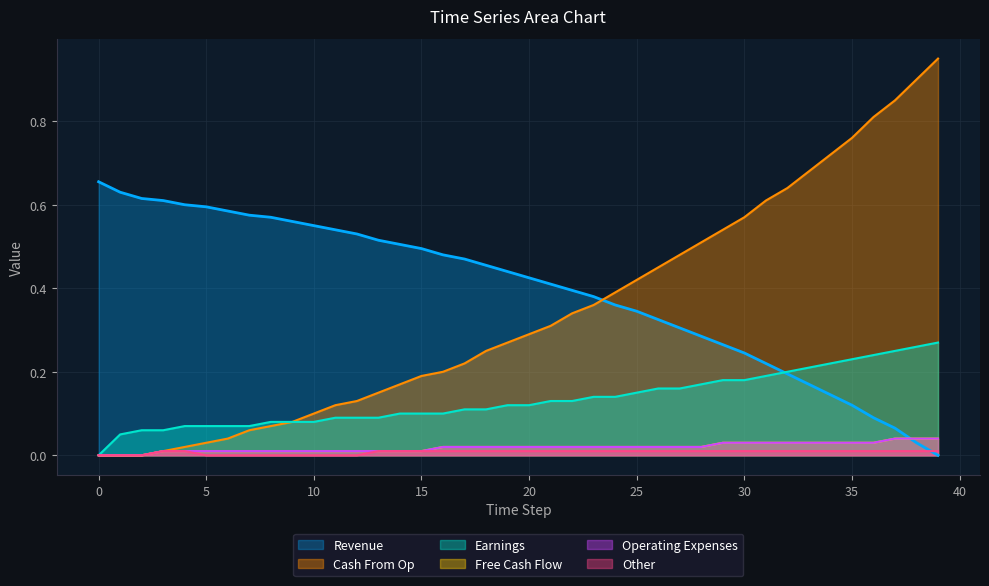

Reading left to right, what are all the values shown in this chart?

col_1: 0.7	0.6	0.6	0.6	0.6	0.6	0.6	0.6	0.6	0.6	0.6	0.5	0.5	0.5	0.5	0.5	0.5	0.5	0.5	0.4	0.4	0.4	0.4	0.4	0.4	0.3	0.3	0.3	0.3	0.3	0.2	0.2	0.2	0.2	0.1	0.1	0.1	0.1	0.0	0.0
col_8: 0.0	0.0	0.0	0.0	0.0	0.0	0.0	0.1	0.1	0.1	0.1	0.1	0.1	0.1	0.2	0.2	0.2	0.2	0.2	0.3	0.3	0.3	0.3	0.4	0.4	0.4	0.5	0.5	0.5	0.5	0.6	0.6	0.6	0.7	0.7	0.8	0.8	0.8	0.9	0.9
col_2: 0.0	0.1	0.1	0.1	0.1	0.1	0.1	0.1	0.1	0.1	0.1	0.1	0.1	0.1	0.1	0.1	0.1	0.1	0.1	0.1	0.1	0.1	0.1	0.1	0.1	0.1	0.2	0.2	0.2	0.2	0.2	0.2	0.2	0.2	0.2	0.2	0.2	0.2	0.3	0.3
col_4: 0.0	0.0	0.0	0.0	0.0	0.0	0.0	0.0	0.0	0.0	0.0	0.0	0.0	0.0	0.0	0.0	0.0	0.0	0.0	0.0	0.0	0.0	0.0	0.0	0.0	0.0	0.0	0.0	0.0	0.0	0.0	0.0	0.0	0.0	0.0	0.0	0.0	0.0	0.0	0.0
col_6: 0.0	0.0	0.0	0.0	0.0	0.0	0.0	0.0	0.0	0.0	0.0	0.0	0.0	0.0	0.0	0.0	0.0	0.0	0.0	0.0	0.0	0.0	0.0	0.0	0.0	0.0	0.0	0.0	0.0	0.0	0.0	0.0	0.0	0.0	0.0	0.0	0.0	0.0	0.0	0.0
col_3: 0.0	0.0	0.0	0.0	0.0	0.0	0.0	0.0	0.0	0.0	0.0	0.0	0.0	0.0	0.0	0.0	0.0	0.0	0.0	0.0	0.0	0.0	0.0	0.0	0.0	0.0	0.0	0.0	0.0	0.0	0.0	0.0	0.0	0.0	0.0	0.0	0.0	0.0	0.0	0.0